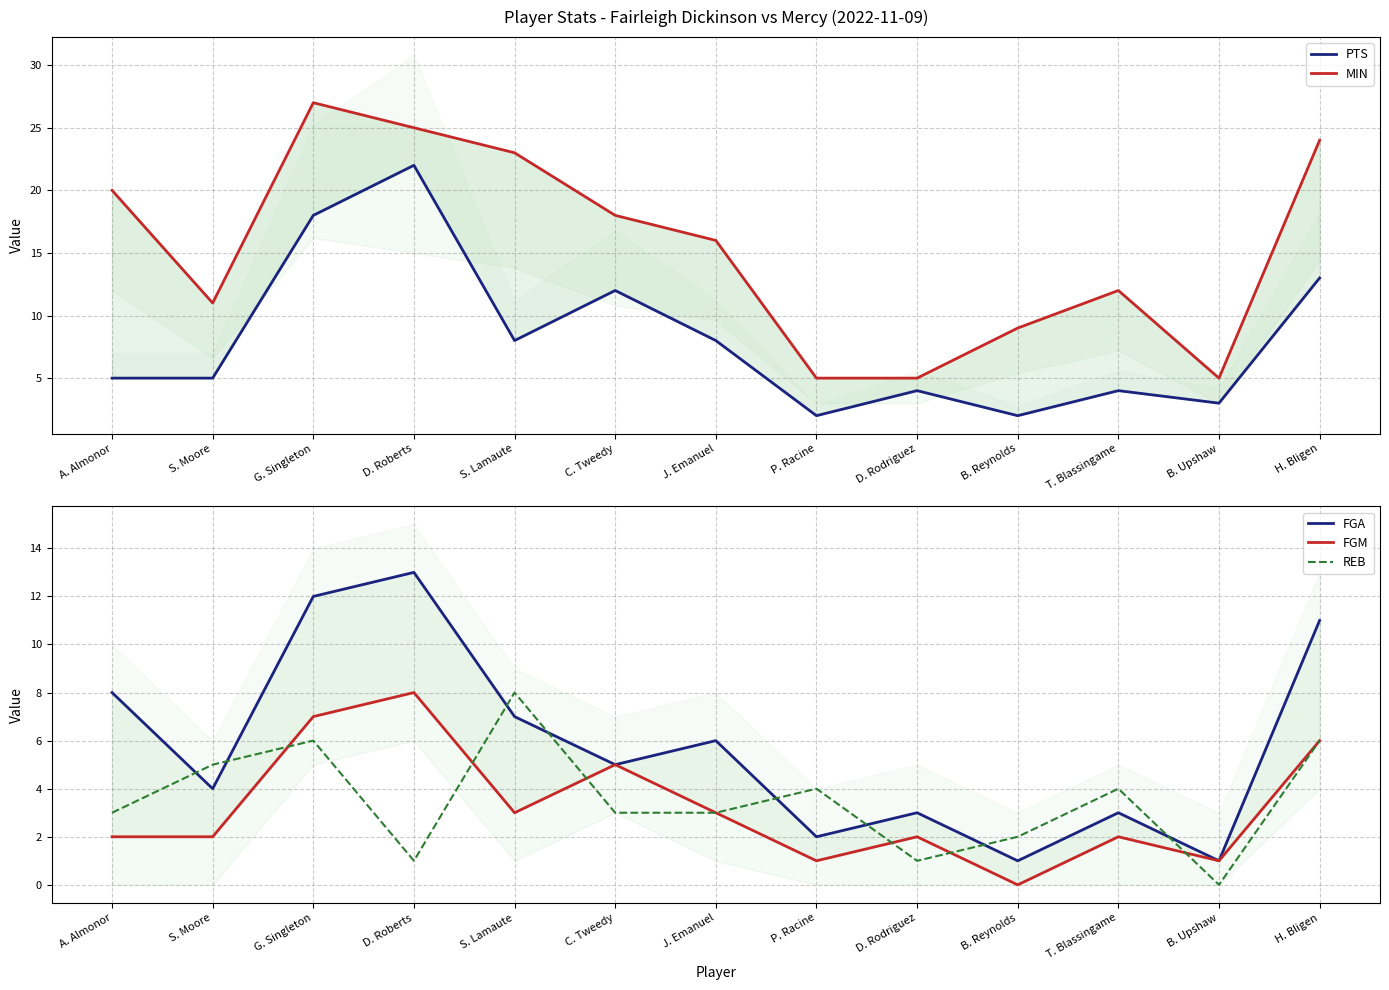

At how many categories does at least one series exceed 4?

13